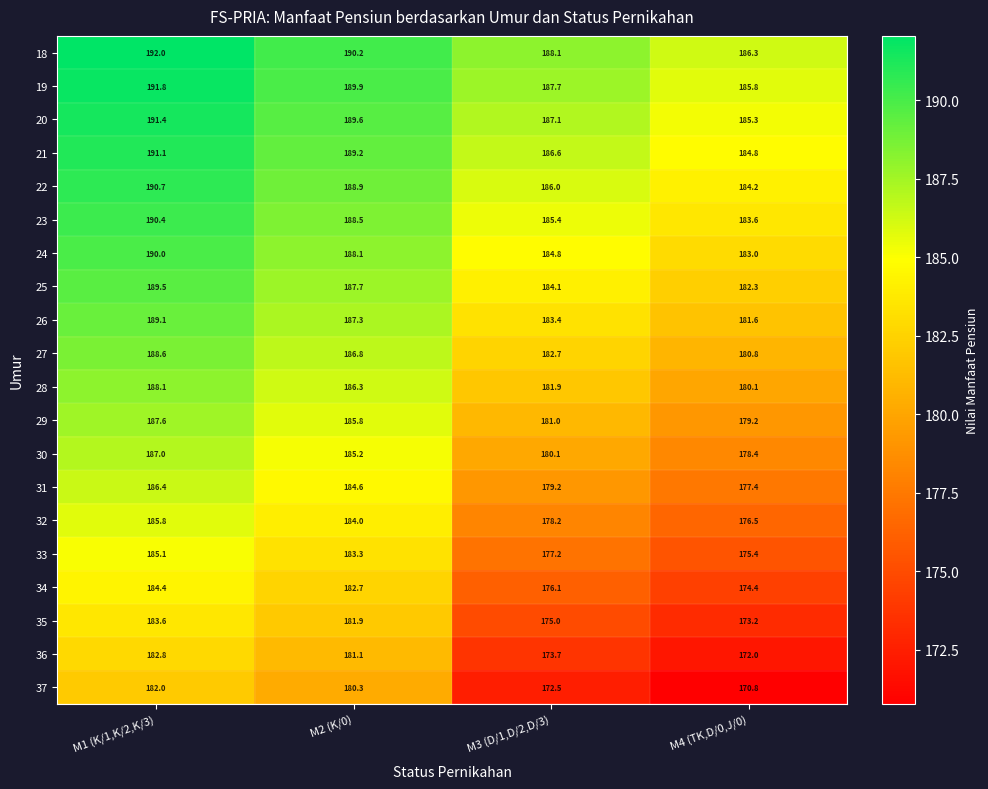

What is the difference between the 35 values at M1 (K/1,K/2,K/3) and M2 (K/0)?

1.7